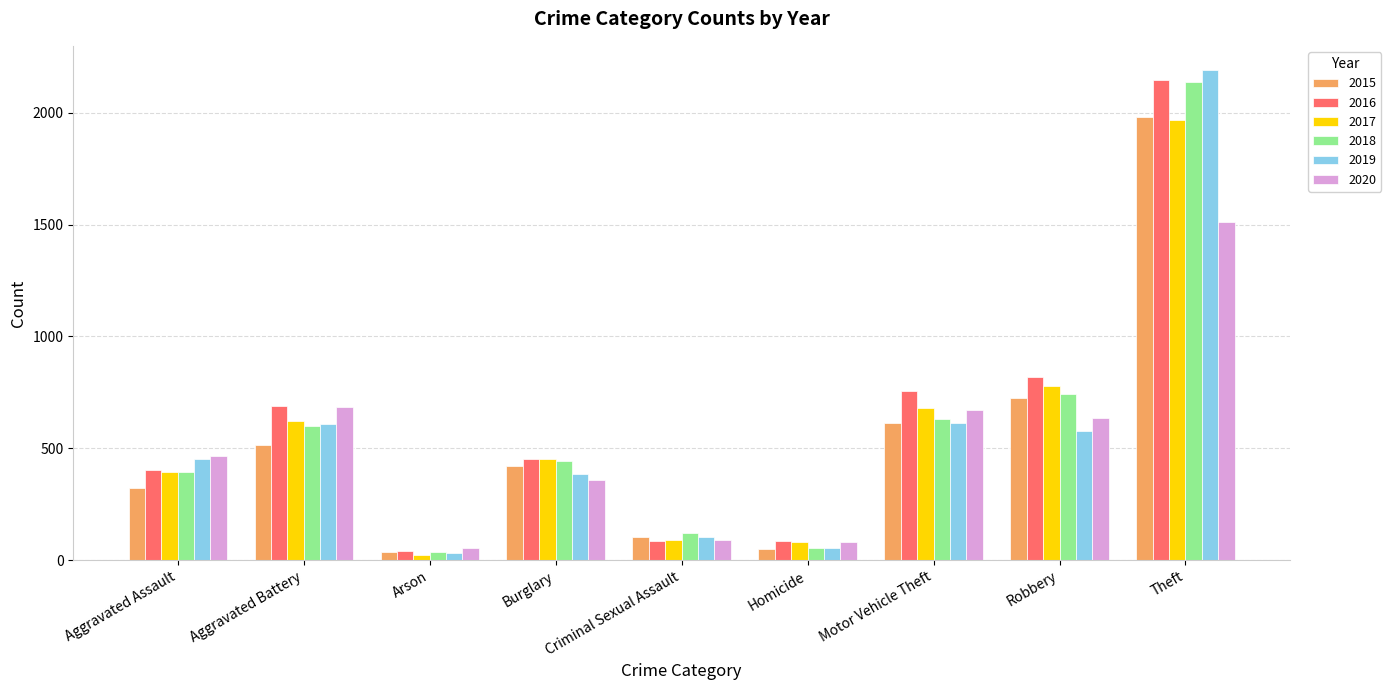

Which series has the largest range (max minus min)?

2019